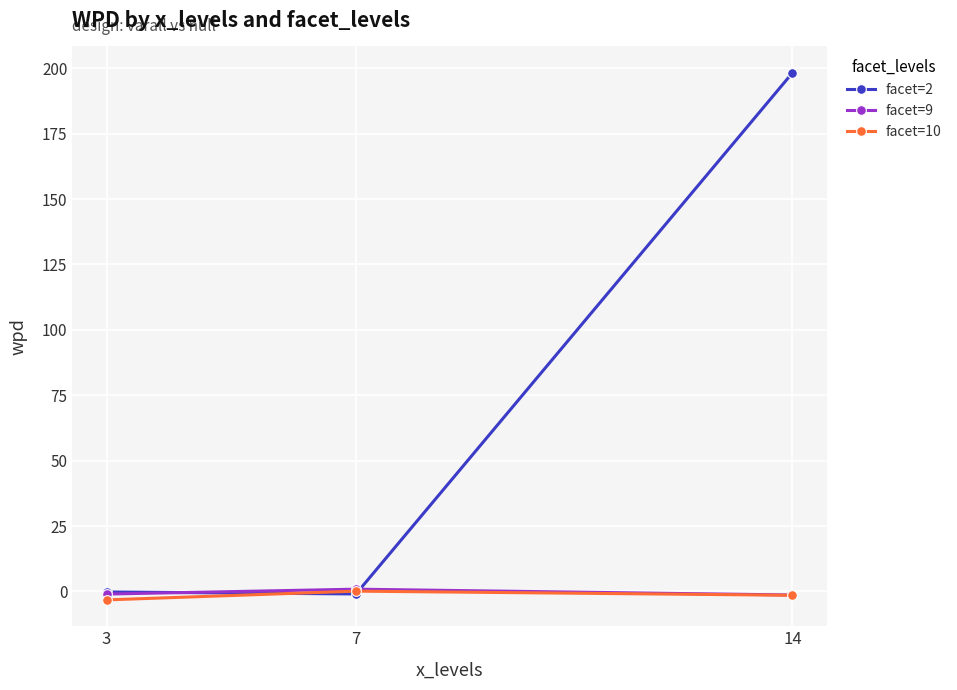

At how many categories does at least one series exceed 67?

1